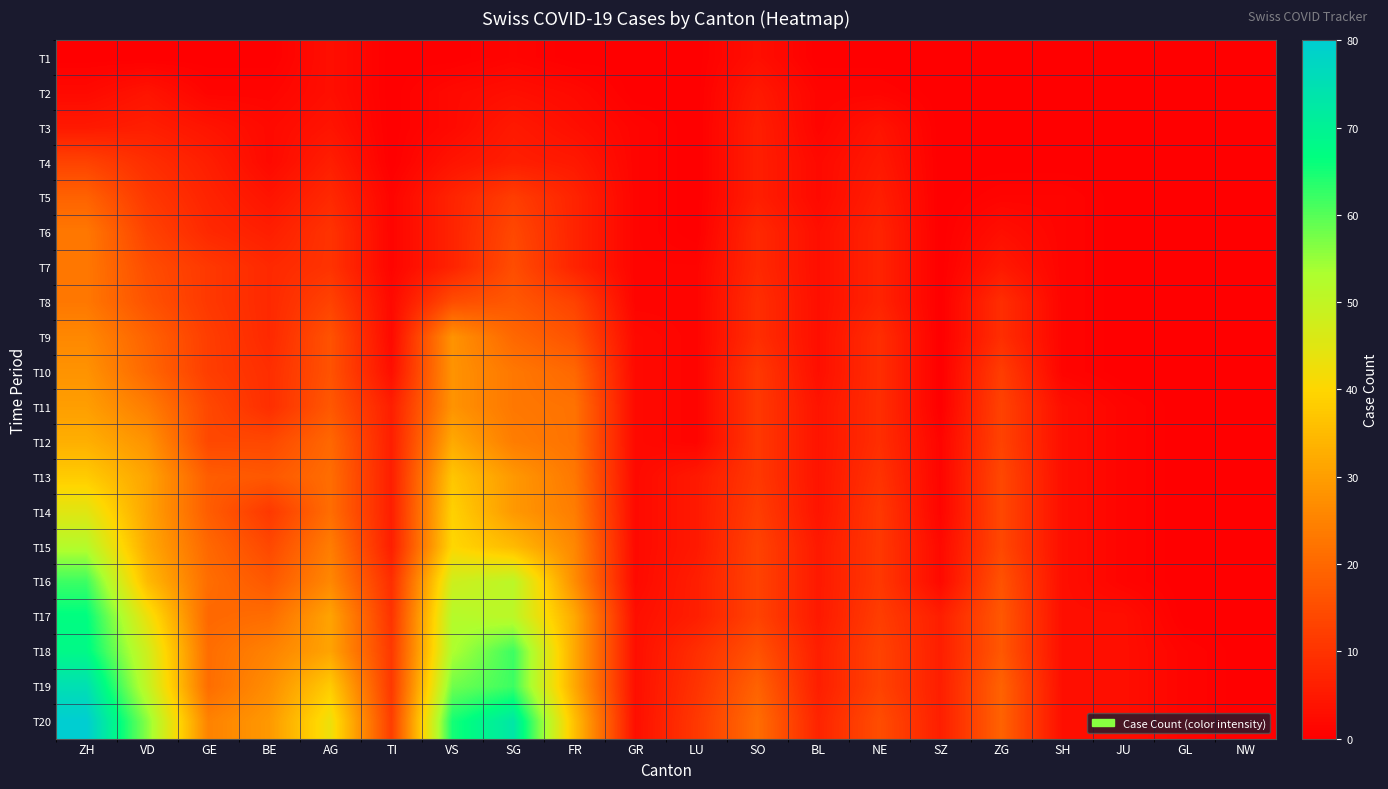

What is the difference between the highest and lowest values at NE?

15